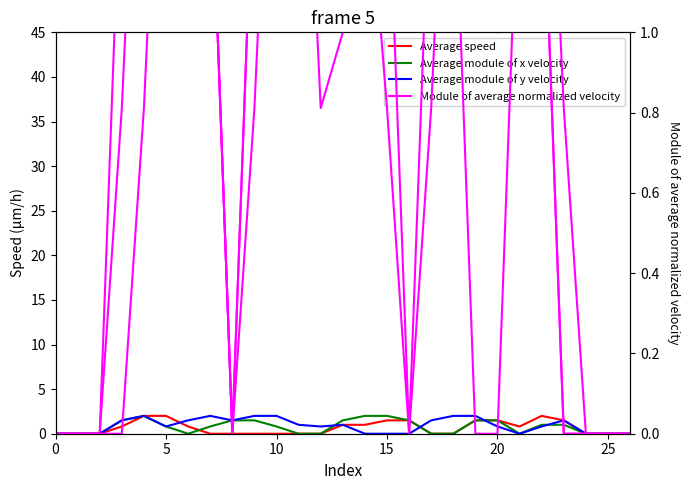

The Average speed series shows 1.5 at 23. True or false?

True